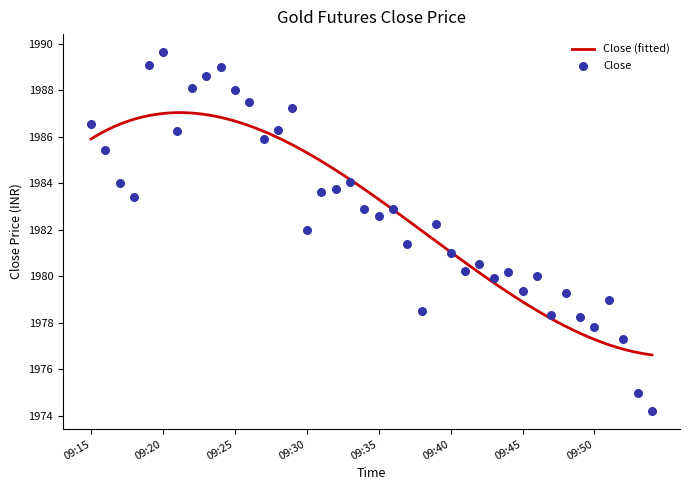

What is the change in value from 09:15 to 09:30?

-4.5